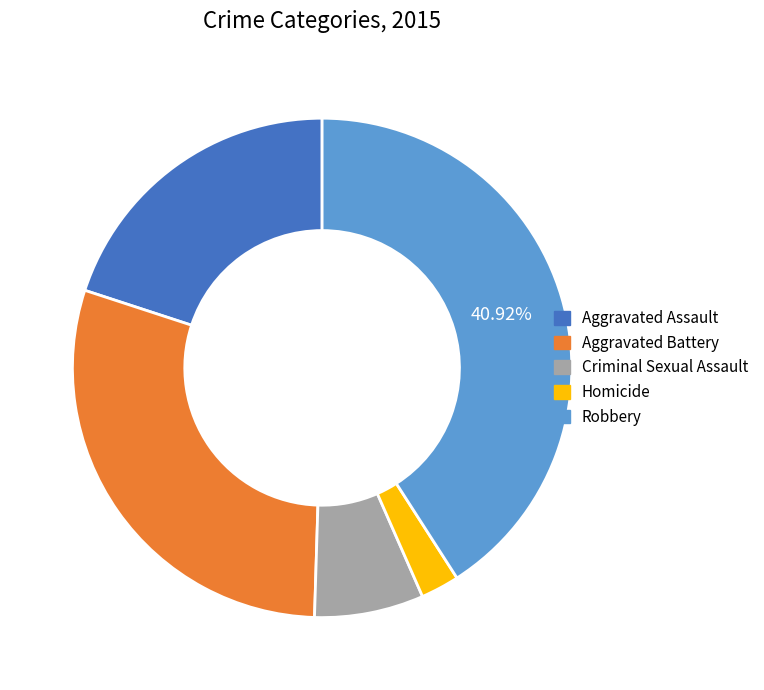

Is the sum of Homicide and Criminal Sexual Assault greater than half?

No